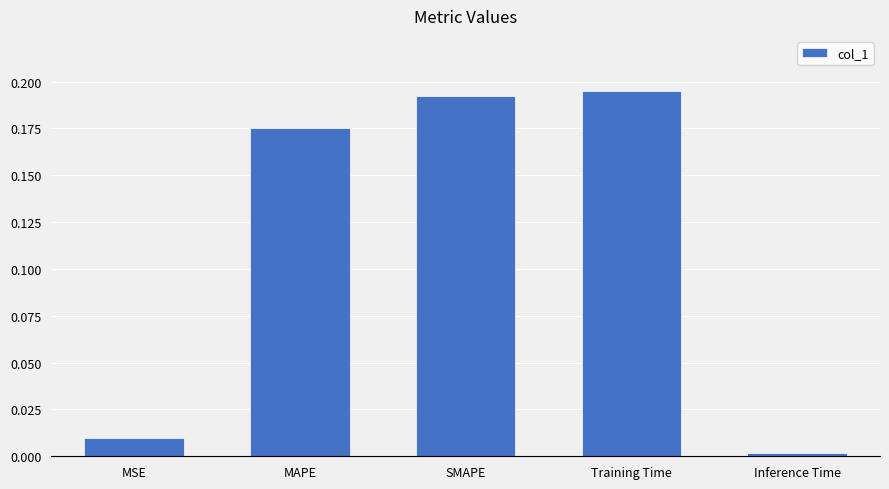

Is it true that the value at MSE is 0.0?

True